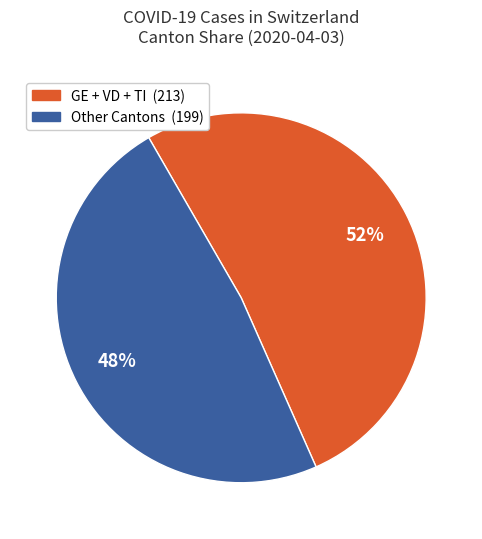

Is there a majority slice in this chart?

Yes